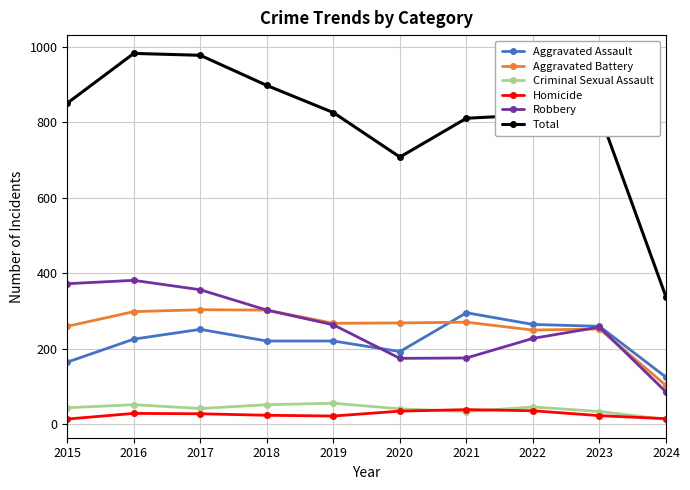

At how many categories does at least one series exceed 322?

10